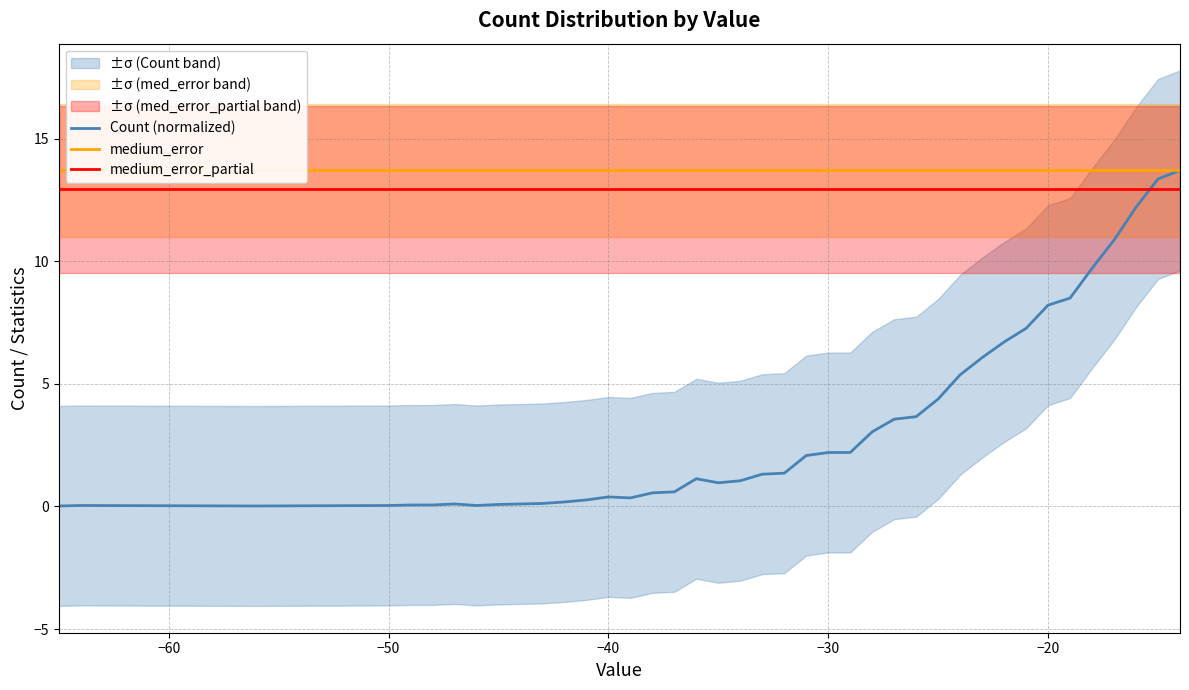

After their last crossing, which series has the higher values: medium_error_partial or Count (normalized)?

Count (normalized)